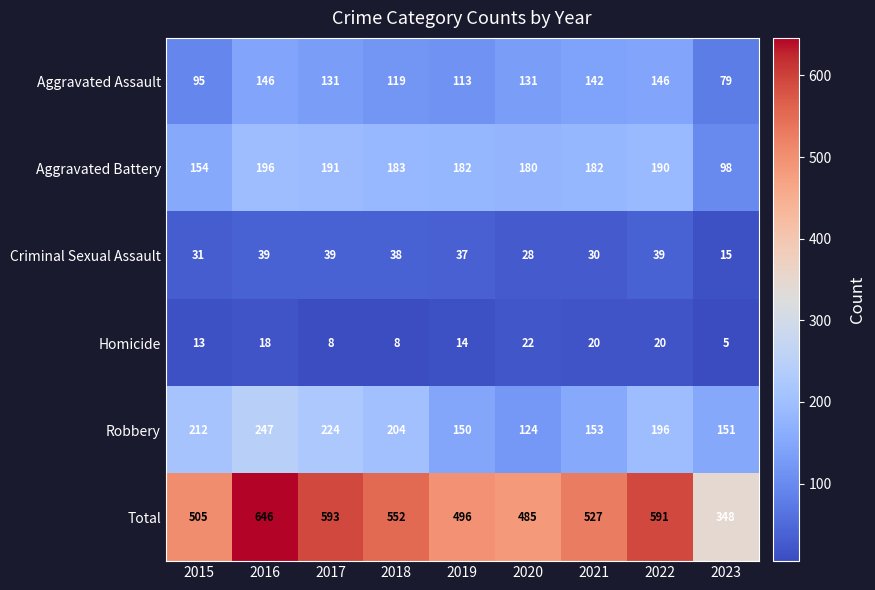

What is the difference between the highest and lowest values at 2021?

507